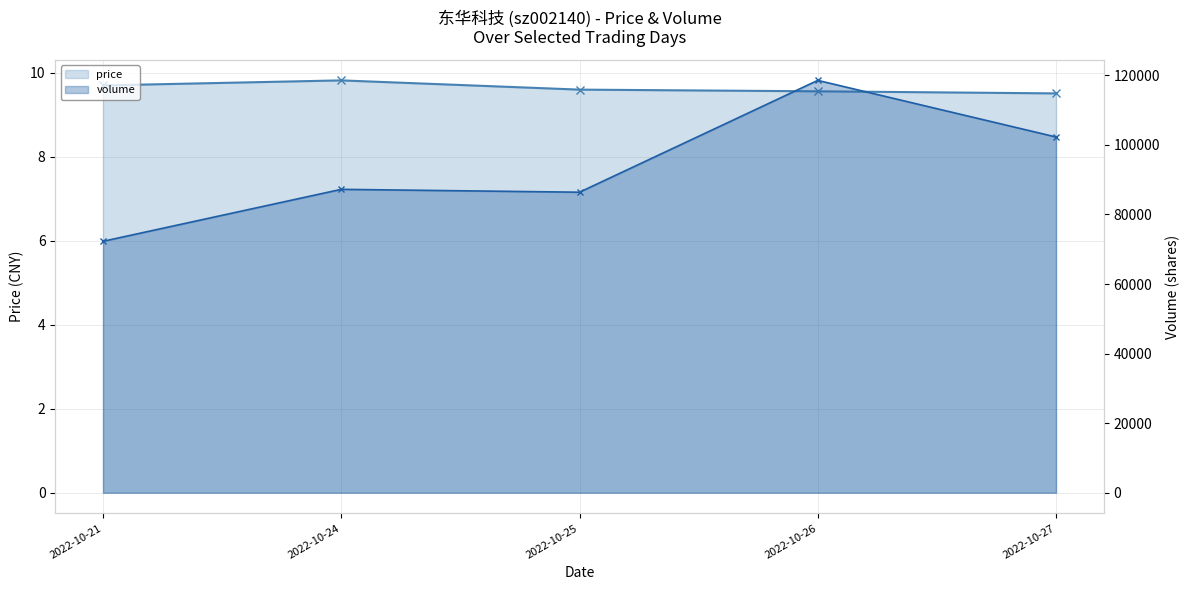

At which label is price closest to 9?

2022-10-27